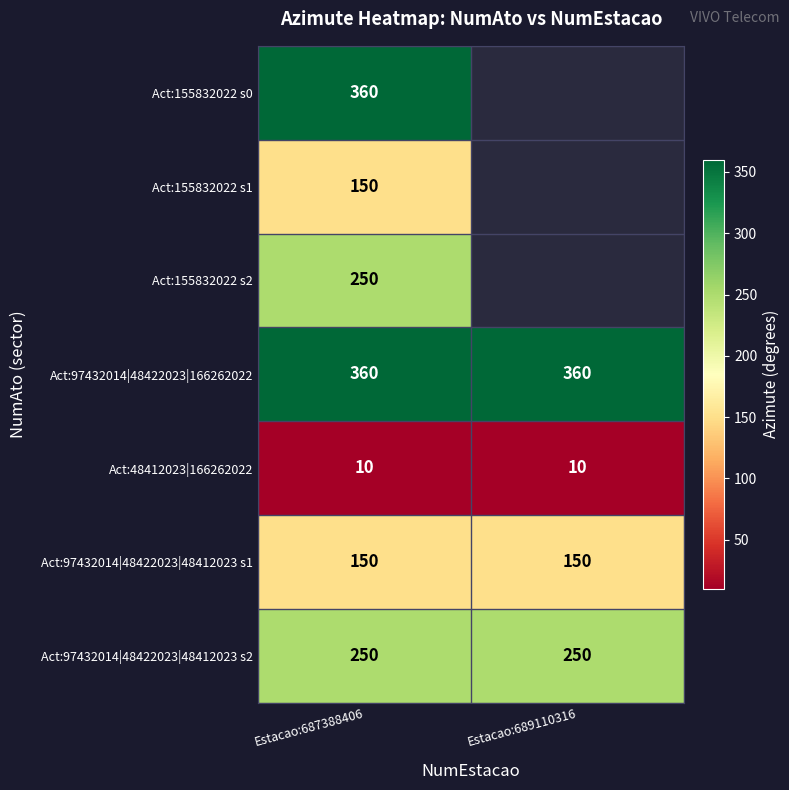

What is the total value across all series at Estacao:687388406?

1530